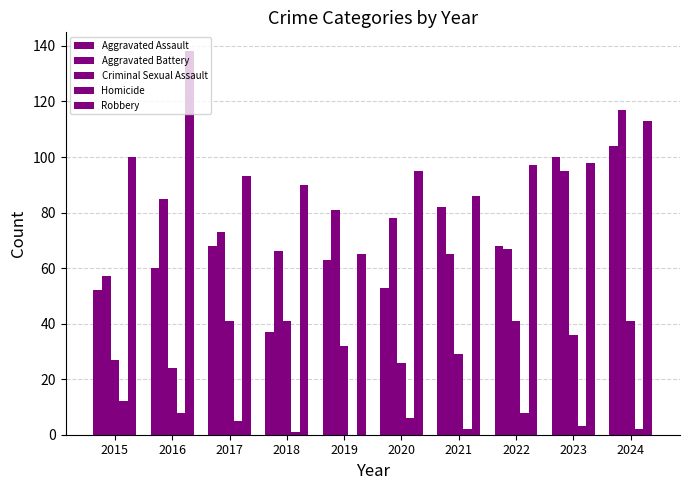

What is the difference between the maximum and minimum values in the Robbery series?

73